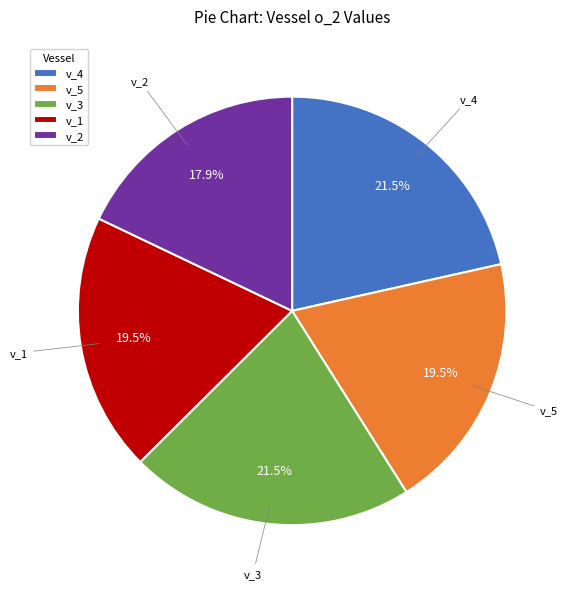

Does any single category account for the majority?

No